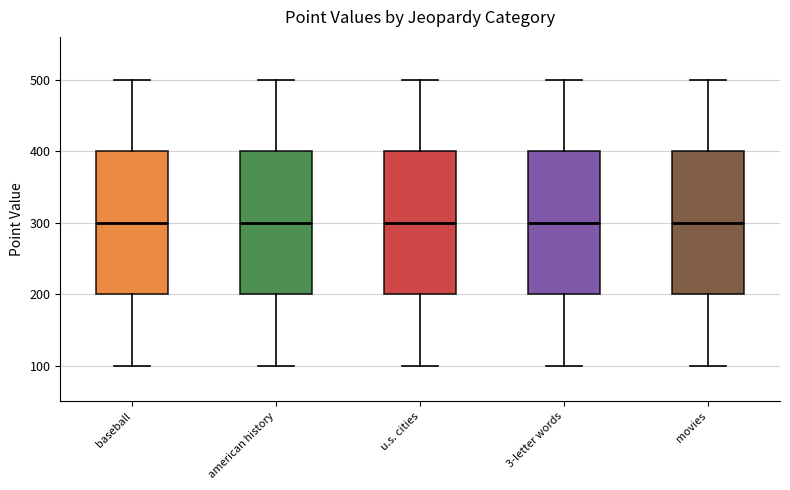

Where is the upper edge of the box for american history on the y-axis? The values are not printed on the chart, so give them approximately, as read against the axis.

400